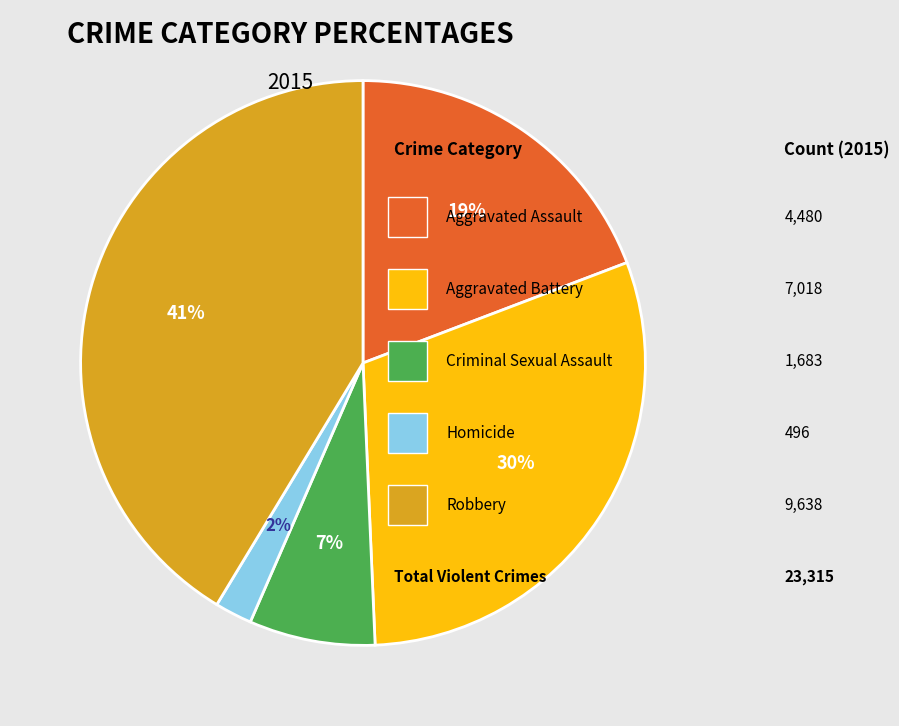

To the nearest percent, what is the average slice percentage?

20%